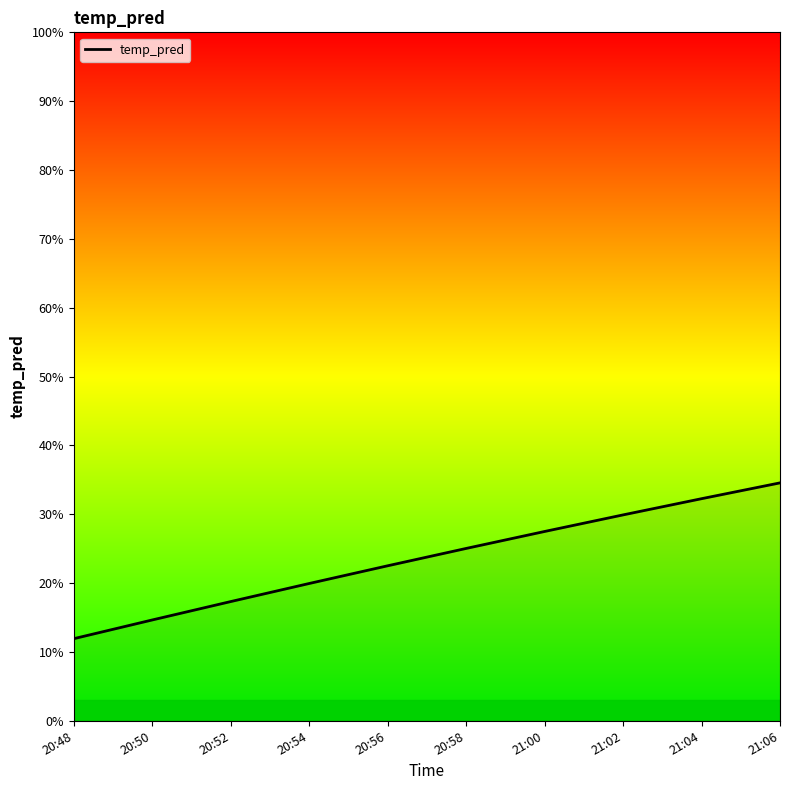

List the labels in order of value, smallest first.

20:48, 20:50, 20:52, 20:54, 20:56, 20:58, 21:00, 21:02, 21:04, 21:06